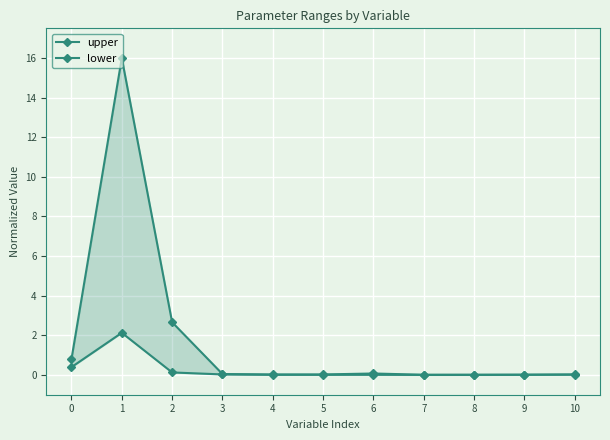

Which has a higher value, 4 or 10?

10